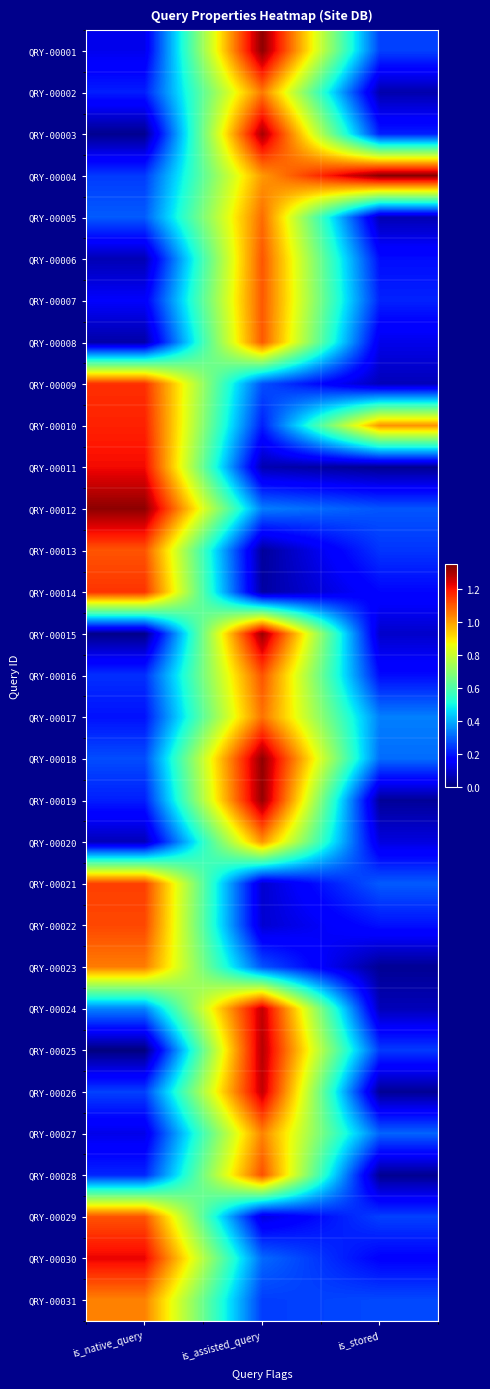

How many series are shown in this chart?

31